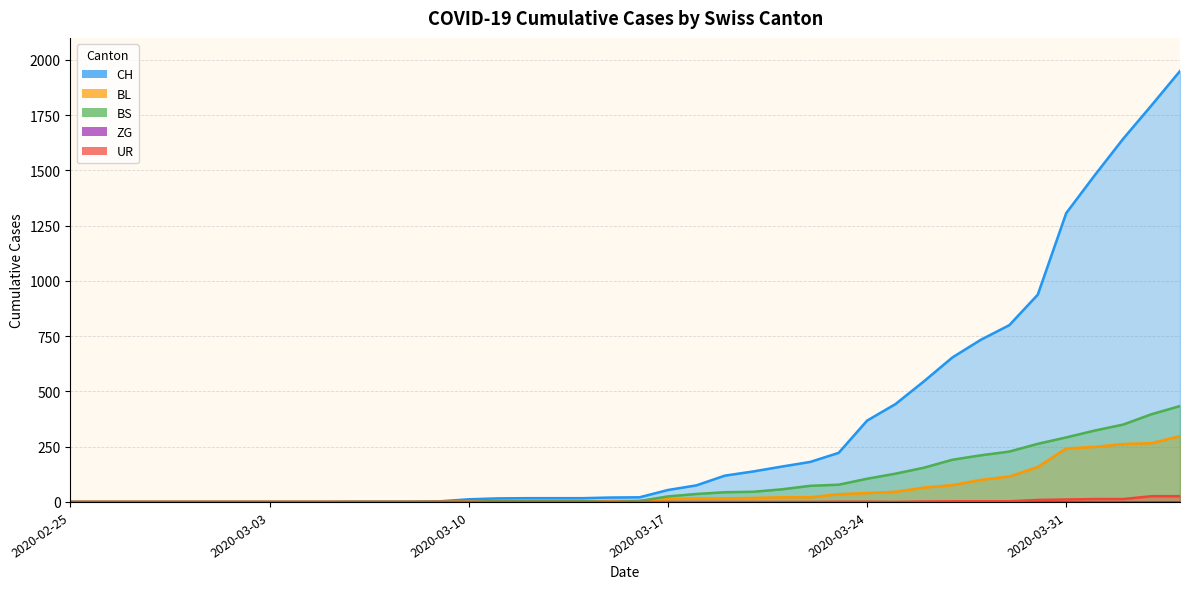

At which category does the chart reach its peak across all series?

2020-04-04